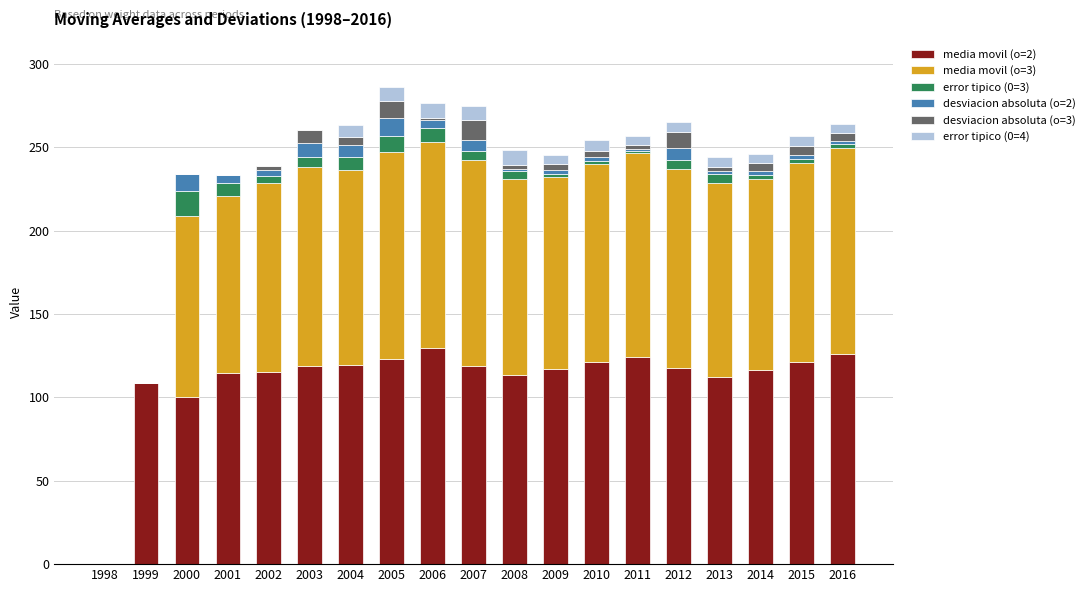

Is it true that media movil (o=2) equals 68.6 at 2016?

False